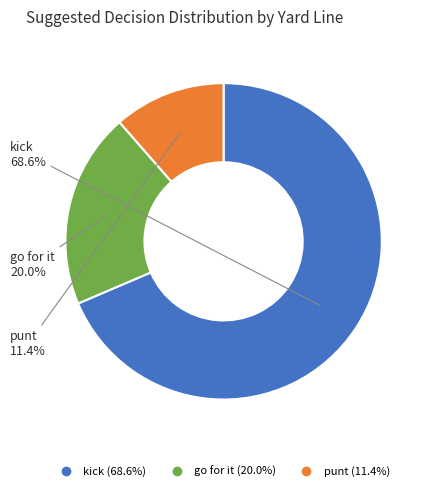

Combined, what portion of the pie is go for it and kick?

88.6%